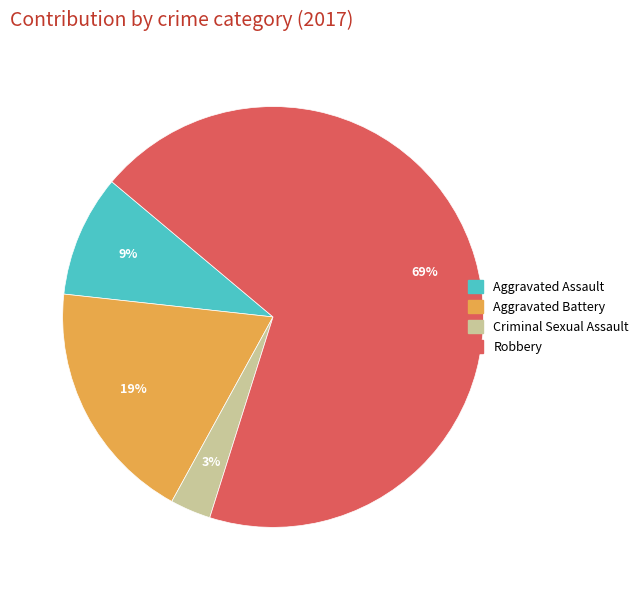

How many slices are in this pie chart?

4